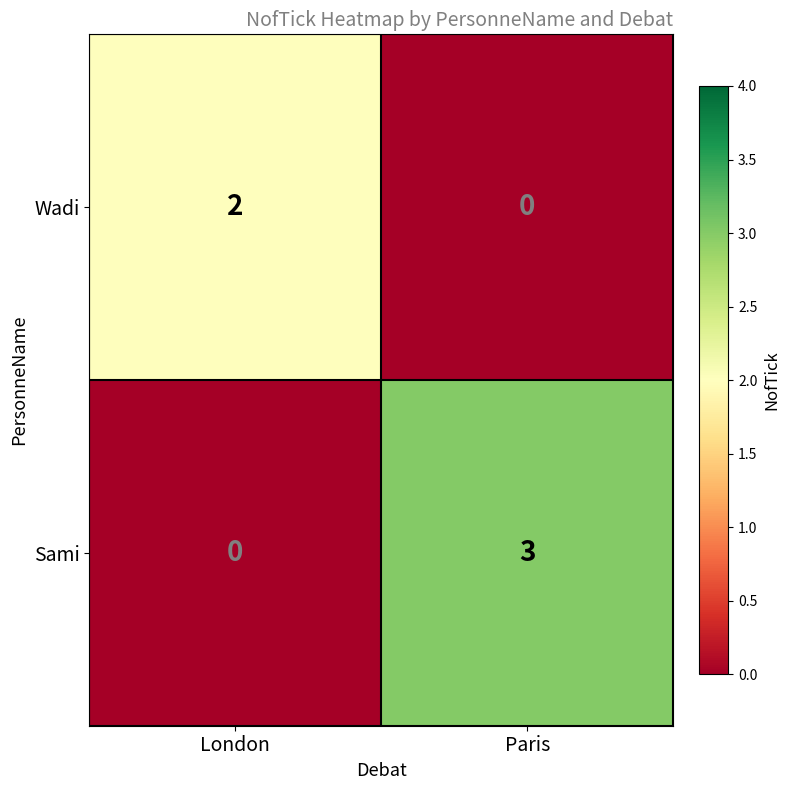

Rank the series at Paris from highest to lowest value.

Sami, Wadi